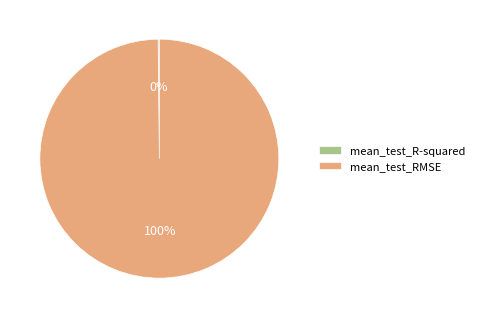

What is the largest slice in the pie chart?

mean_test_RMSE